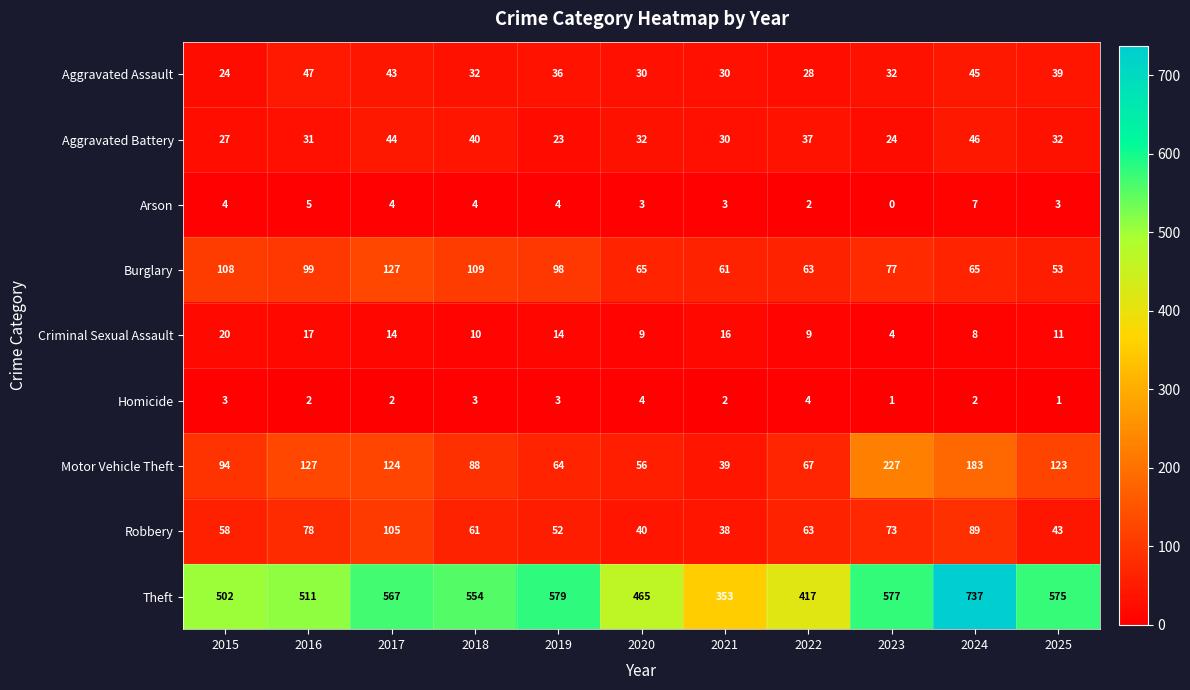

What is the difference between the highest and lowest values at 2015?

499